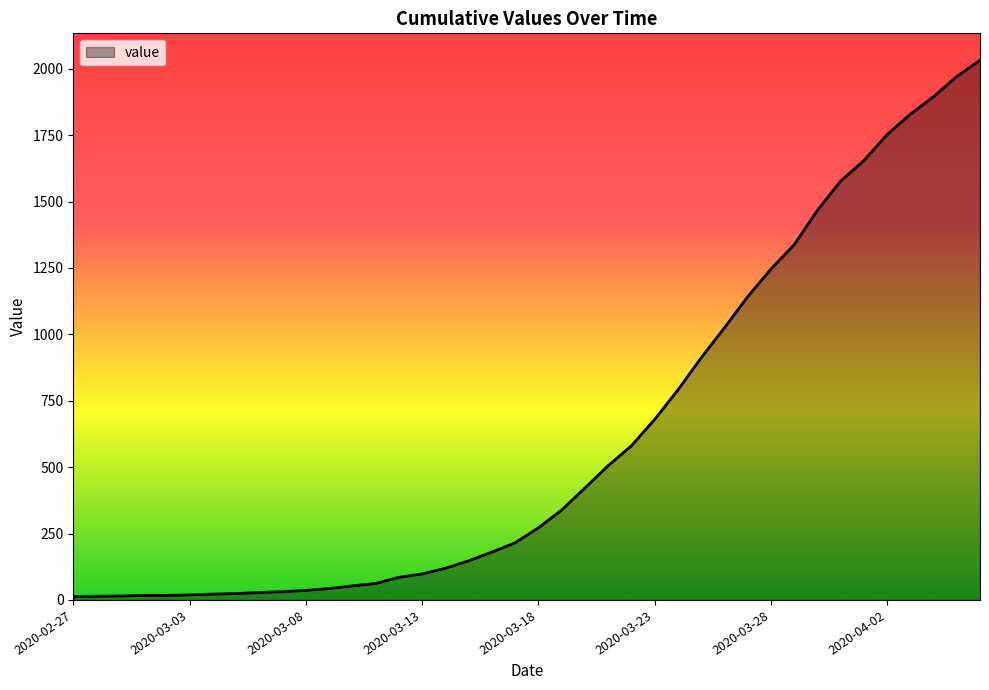

What is the maximum value shown in the chart?

2032